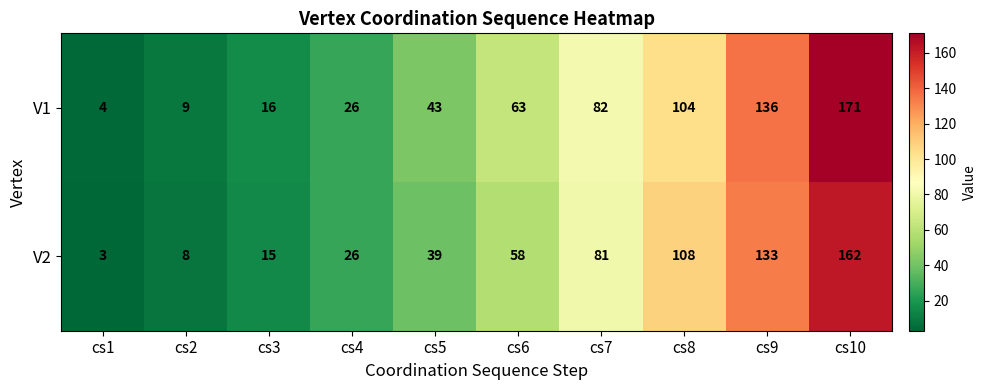

Is the value of V2 at cs5 greater than the value of V1 at cs6?

No